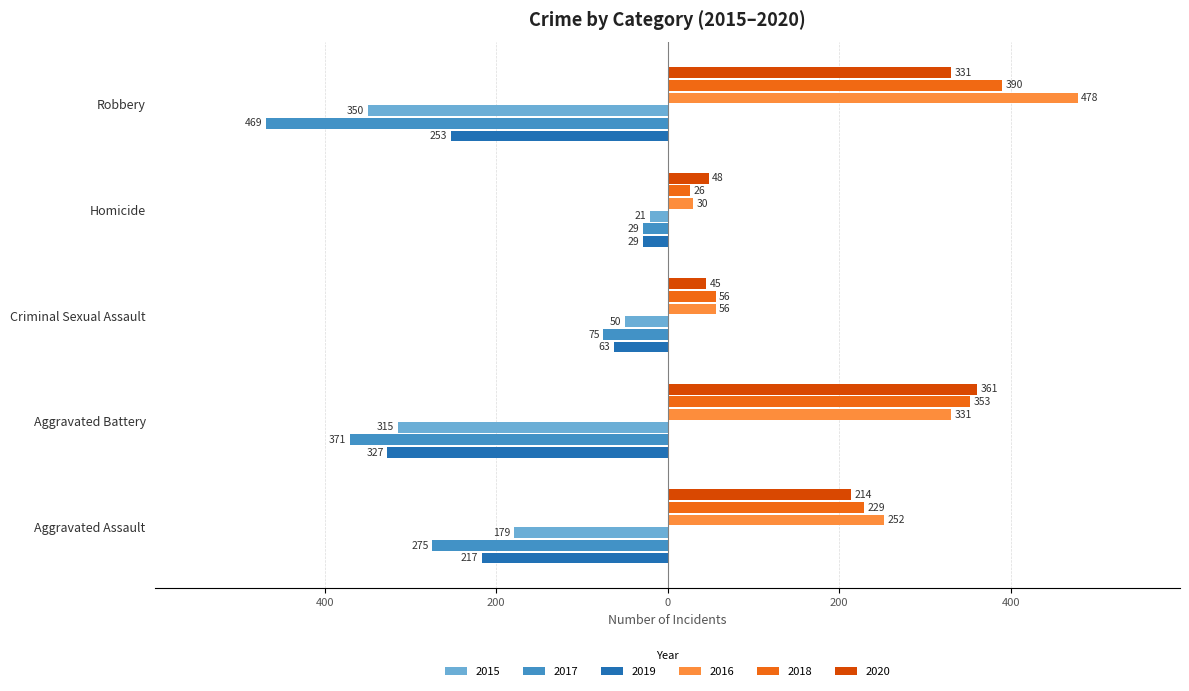

What position from the right is Aggravated Assault?

5